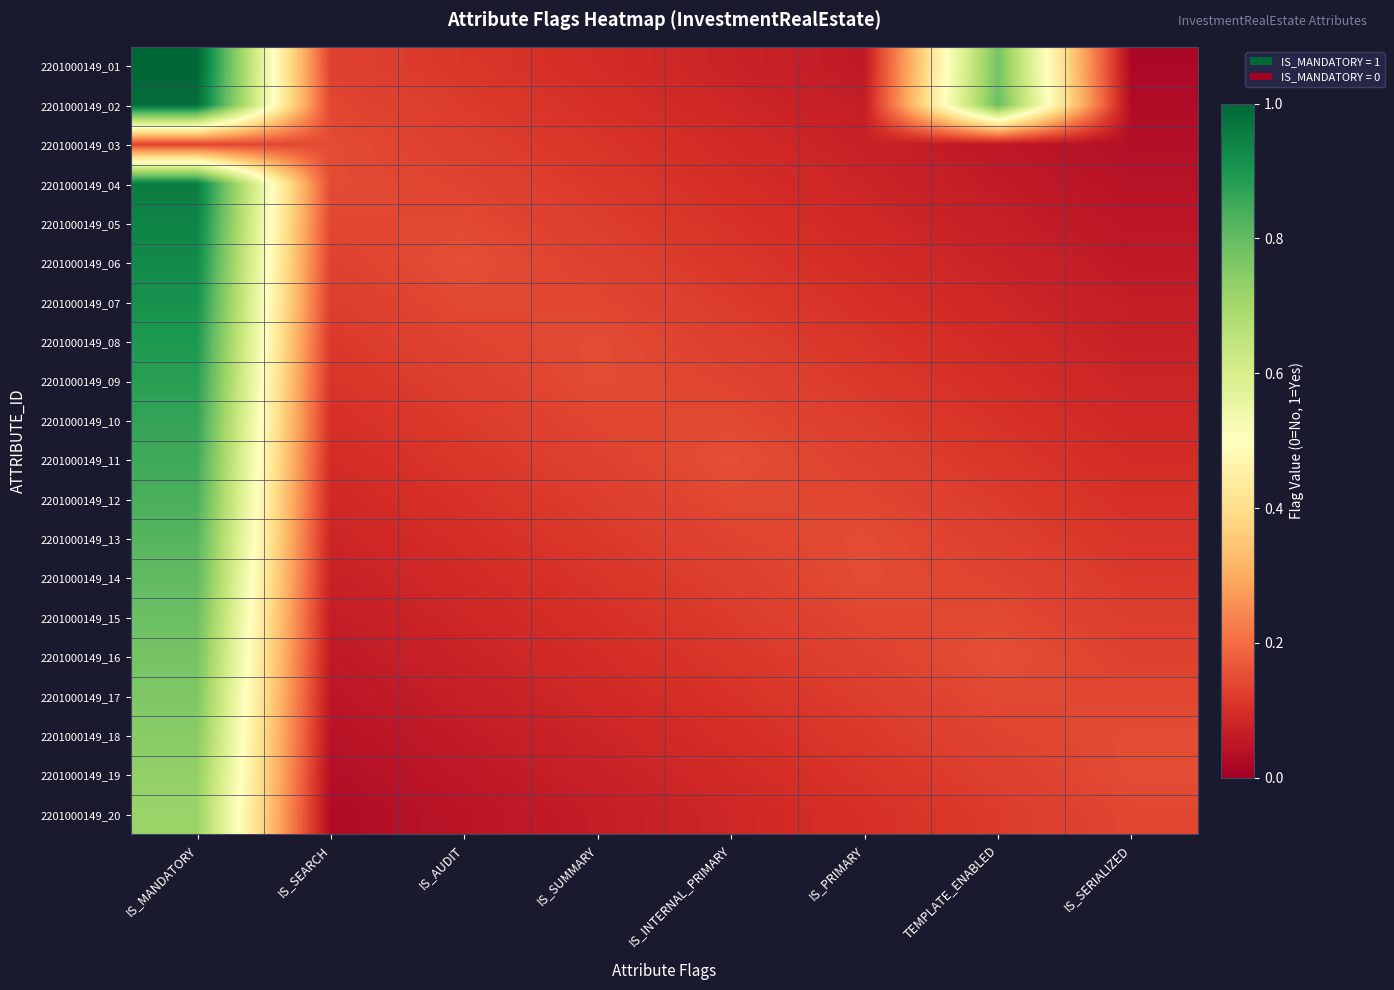

Reading right to left, list all the values displayed in this chart.

2201000149_01: IS_SERIALIZED=0.0	TEMPLATE_ENABLED=0.8	IS_PRIMARY=0.1	IS_INTERNAL_PRIMARY=0.1	IS_SUMMARY=0.1	IS_AUDIT=0.1	IS_SEARCH=0.1	IS_MANDATORY=1.0
2201000149_02: IS_SERIALIZED=0.0	TEMPLATE_ENABLED=0.8	IS_PRIMARY=0.1	IS_INTERNAL_PRIMARY=0.1	IS_SUMMARY=0.1	IS_AUDIT=0.1	IS_SEARCH=0.1	IS_MANDATORY=1.0
2201000149_03: IS_SERIALIZED=0.0	TEMPLATE_ENABLED=0.1	IS_PRIMARY=0.1	IS_INTERNAL_PRIMARY=0.1	IS_SUMMARY=0.1	IS_AUDIT=0.1	IS_SEARCH=0.1	IS_MANDATORY=0.1
2201000149_04: IS_SERIALIZED=0.0	TEMPLATE_ENABLED=0.1	IS_PRIMARY=0.1	IS_INTERNAL_PRIMARY=0.1	IS_SUMMARY=0.1	IS_AUDIT=0.1	IS_SEARCH=0.1	IS_MANDATORY=1.0
2201000149_05: IS_SERIALIZED=0.0	TEMPLATE_ENABLED=0.1	IS_PRIMARY=0.1	IS_INTERNAL_PRIMARY=0.1	IS_SUMMARY=0.1	IS_AUDIT=0.1	IS_SEARCH=0.1	IS_MANDATORY=0.9
2201000149_06: IS_SERIALIZED=0.1	TEMPLATE_ENABLED=0.1	IS_PRIMARY=0.1	IS_INTERNAL_PRIMARY=0.1	IS_SUMMARY=0.1	IS_AUDIT=0.1	IS_SEARCH=0.1	IS_MANDATORY=0.9
2201000149_07: IS_SERIALIZED=0.1	TEMPLATE_ENABLED=0.1	IS_PRIMARY=0.1	IS_INTERNAL_PRIMARY=0.1	IS_SUMMARY=0.1	IS_AUDIT=0.1	IS_SEARCH=0.1	IS_MANDATORY=0.9
2201000149_08: IS_SERIALIZED=0.1	TEMPLATE_ENABLED=0.1	IS_PRIMARY=0.1	IS_INTERNAL_PRIMARY=0.1	IS_SUMMARY=0.1	IS_AUDIT=0.1	IS_SEARCH=0.1	IS_MANDATORY=0.9
2201000149_09: IS_SERIALIZED=0.1	TEMPLATE_ENABLED=0.1	IS_PRIMARY=0.1	IS_INTERNAL_PRIMARY=0.1	IS_SUMMARY=0.1	IS_AUDIT=0.1	IS_SEARCH=0.1	IS_MANDATORY=0.9
2201000149_10: IS_SERIALIZED=0.1	TEMPLATE_ENABLED=0.1	IS_PRIMARY=0.1	IS_INTERNAL_PRIMARY=0.1	IS_SUMMARY=0.1	IS_AUDIT=0.1	IS_SEARCH=0.1	IS_MANDATORY=0.9
2201000149_11: IS_SERIALIZED=0.1	TEMPLATE_ENABLED=0.1	IS_PRIMARY=0.1	IS_INTERNAL_PRIMARY=0.1	IS_SUMMARY=0.1	IS_AUDIT=0.1	IS_SEARCH=0.1	IS_MANDATORY=0.8
2201000149_12: IS_SERIALIZED=0.1	TEMPLATE_ENABLED=0.1	IS_PRIMARY=0.1	IS_INTERNAL_PRIMARY=0.1	IS_SUMMARY=0.1	IS_AUDIT=0.1	IS_SEARCH=0.1	IS_MANDATORY=0.8
2201000149_13: IS_SERIALIZED=0.1	TEMPLATE_ENABLED=0.1	IS_PRIMARY=0.1	IS_INTERNAL_PRIMARY=0.1	IS_SUMMARY=0.1	IS_AUDIT=0.1	IS_SEARCH=0.1	IS_MANDATORY=0.8
2201000149_14: IS_SERIALIZED=0.1	TEMPLATE_ENABLED=0.1	IS_PRIMARY=0.1	IS_INTERNAL_PRIMARY=0.1	IS_SUMMARY=0.1	IS_AUDIT=0.1	IS_SEARCH=0.1	IS_MANDATORY=0.8
2201000149_15: IS_SERIALIZED=0.1	TEMPLATE_ENABLED=0.1	IS_PRIMARY=0.1	IS_INTERNAL_PRIMARY=0.1	IS_SUMMARY=0.1	IS_AUDIT=0.1	IS_SEARCH=0.1	IS_MANDATORY=0.8
2201000149_16: IS_SERIALIZED=0.1	TEMPLATE_ENABLED=0.1	IS_PRIMARY=0.1	IS_INTERNAL_PRIMARY=0.1	IS_SUMMARY=0.1	IS_AUDIT=0.1	IS_SEARCH=0.1	IS_MANDATORY=0.8
2201000149_17: IS_SERIALIZED=0.1	TEMPLATE_ENABLED=0.1	IS_PRIMARY=0.1	IS_INTERNAL_PRIMARY=0.1	IS_SUMMARY=0.1	IS_AUDIT=0.1	IS_SEARCH=0.0	IS_MANDATORY=0.8
2201000149_18: IS_SERIALIZED=0.1	TEMPLATE_ENABLED=0.1	IS_PRIMARY=0.1	IS_INTERNAL_PRIMARY=0.1	IS_SUMMARY=0.1	IS_AUDIT=0.1	IS_SEARCH=0.0	IS_MANDATORY=0.7
2201000149_19: IS_SERIALIZED=0.1	TEMPLATE_ENABLED=0.1	IS_PRIMARY=0.1	IS_INTERNAL_PRIMARY=0.1	IS_SUMMARY=0.1	IS_AUDIT=0.1	IS_SEARCH=0.0	IS_MANDATORY=0.7
2201000149_20: IS_SERIALIZED=0.1	TEMPLATE_ENABLED=0.1	IS_PRIMARY=0.1	IS_INTERNAL_PRIMARY=0.1	IS_SUMMARY=0.1	IS_AUDIT=0.0	IS_SEARCH=0.0	IS_MANDATORY=0.7